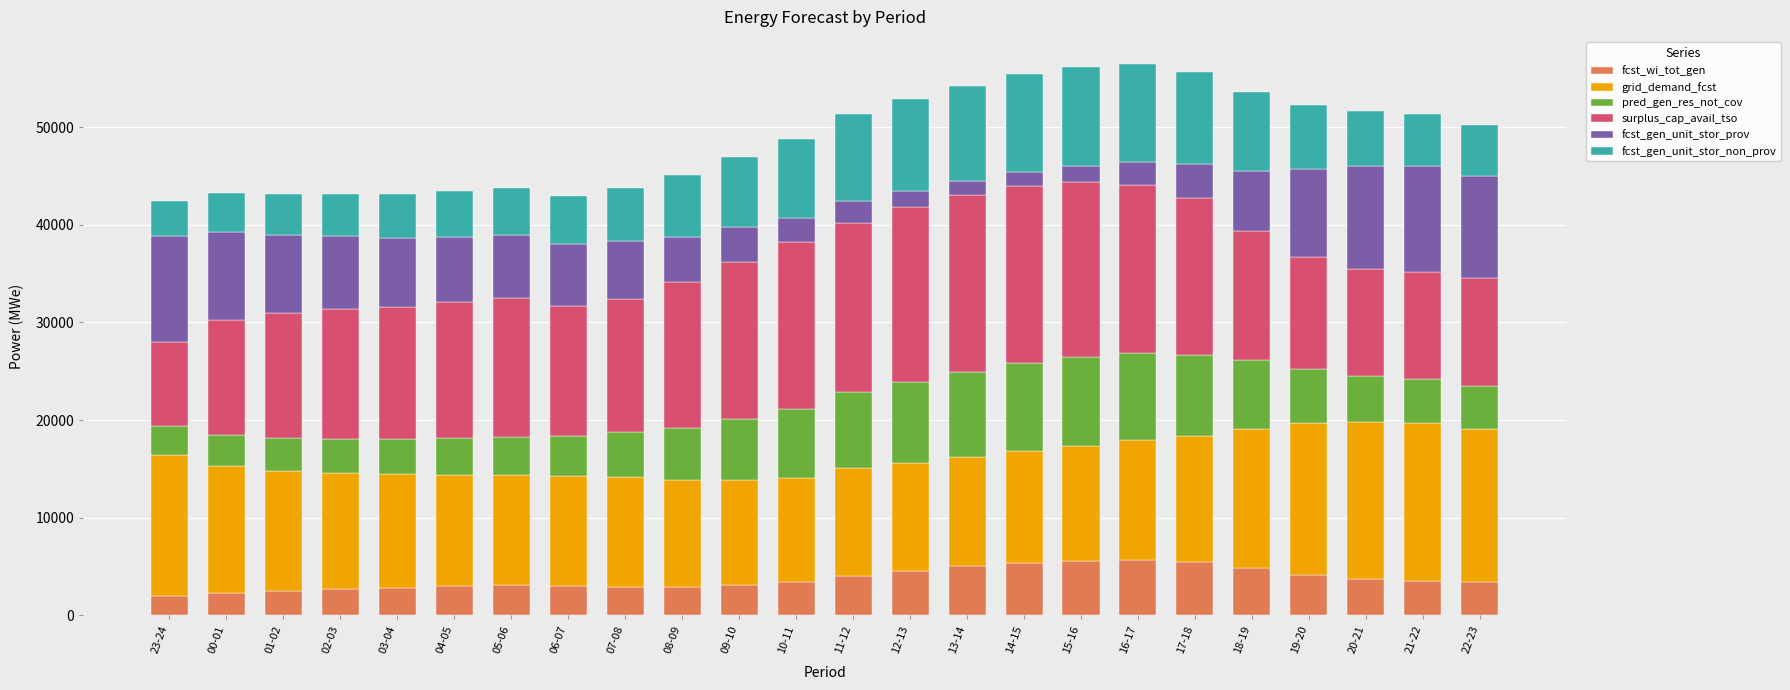

What is the total value across all series at 17-18?

55590